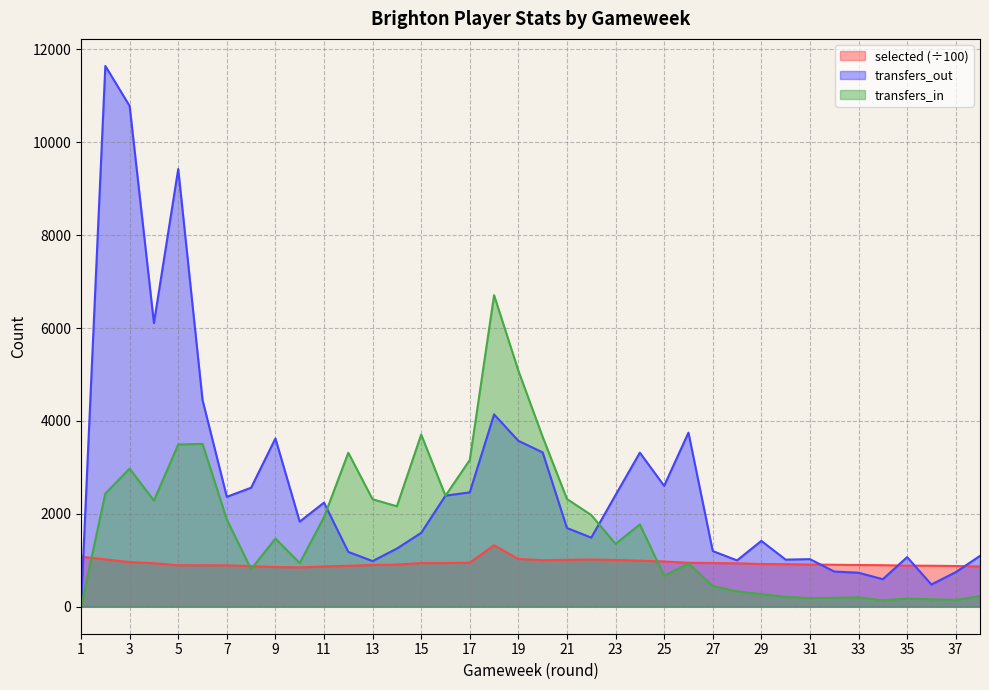

Rank the series by their average value, from highest to lowest.

transfers_out, transfers_in, selected (÷100)